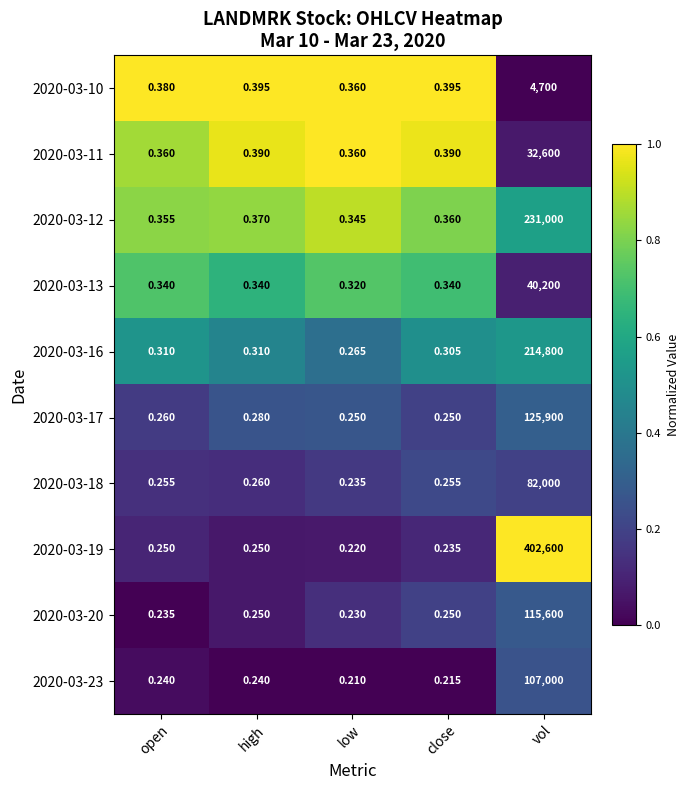

At which category is the sum across all series the highest?

vol